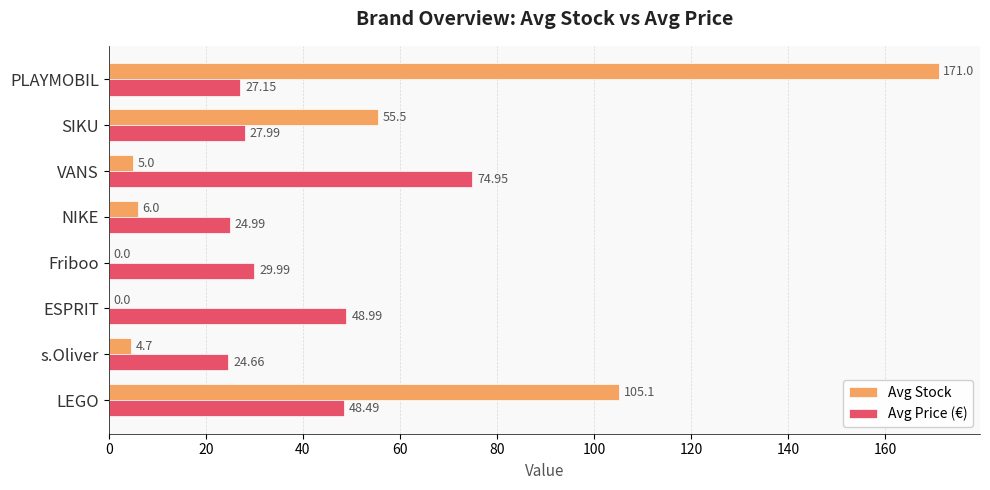

Which series has the largest total across all categories?

Avg Stock